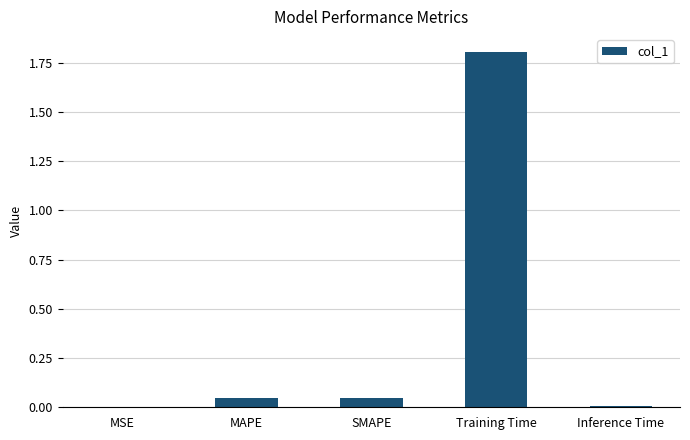

Which label corresponds to the largest value in the chart?

Training Time